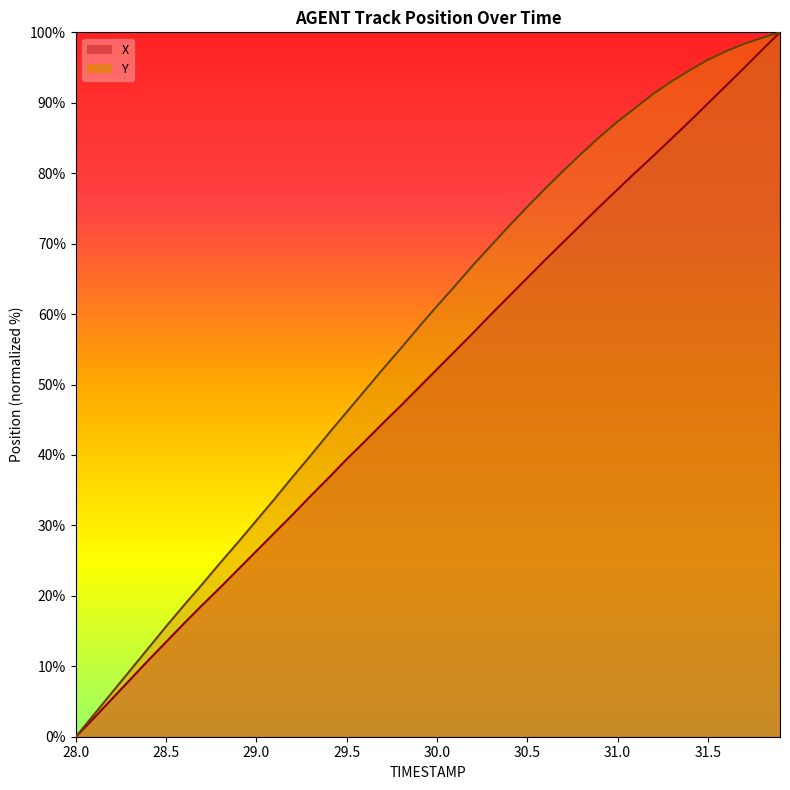

List the series in order of their overall mean, highest first.

Y, X